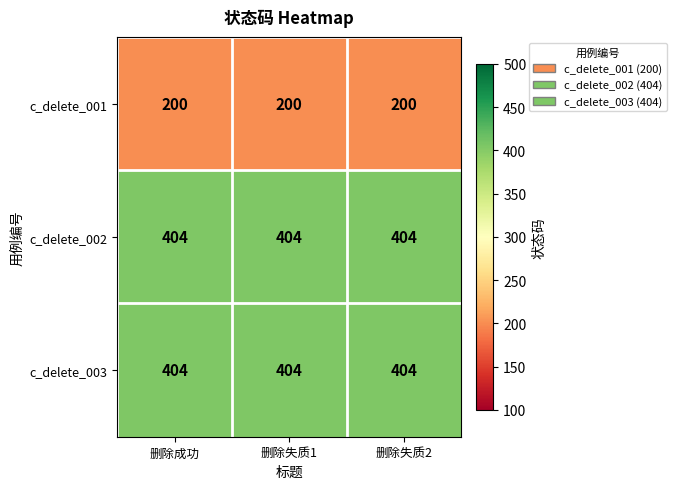

Is it true that c_delete_002 equals 210 at 删除失质1?

False